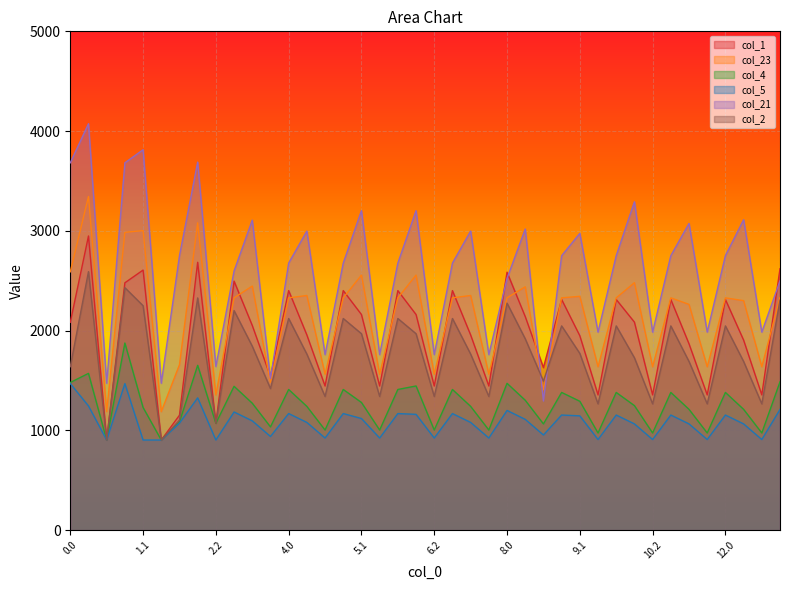

List the series in order of their peak value, lowest first.

col_5, col_4, col_2, col_1, col_23, col_21